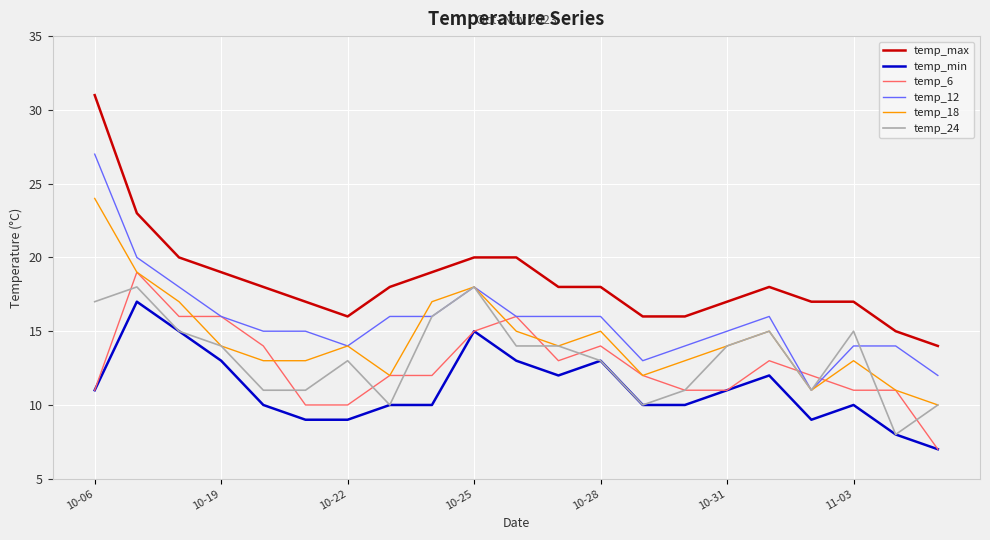

True or false: temp_max and temp_min cross at least once.

False